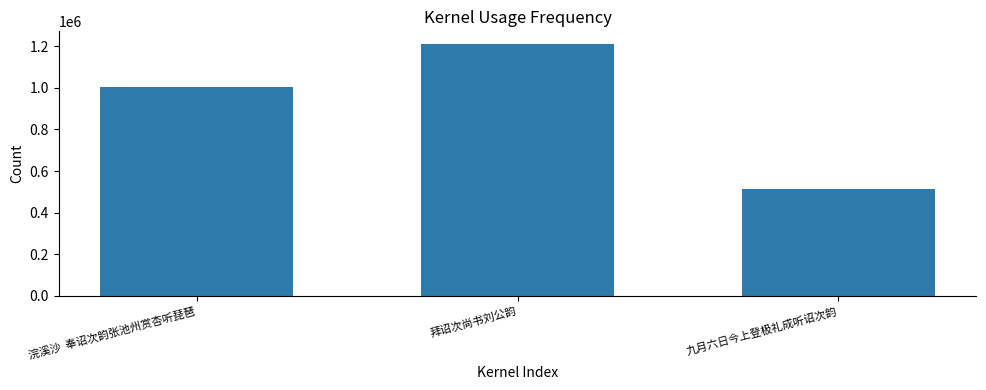

At which category does the chart reach its minimum across all series?

九月六日今上登极礼成听诏次韵